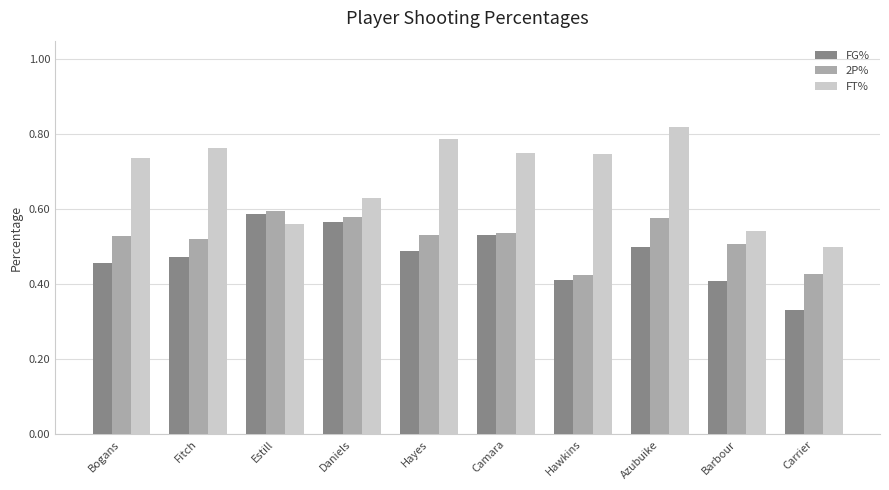

What are all the series names shown in the legend?

FG%, 2P%, FT%